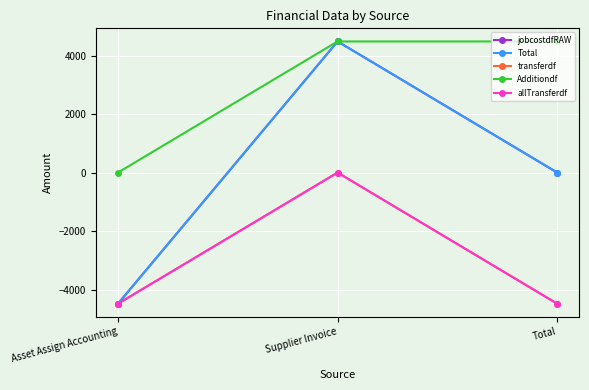

Which has a higher value, Supplier Invoice or Asset Assign Accounting?

Supplier Invoice